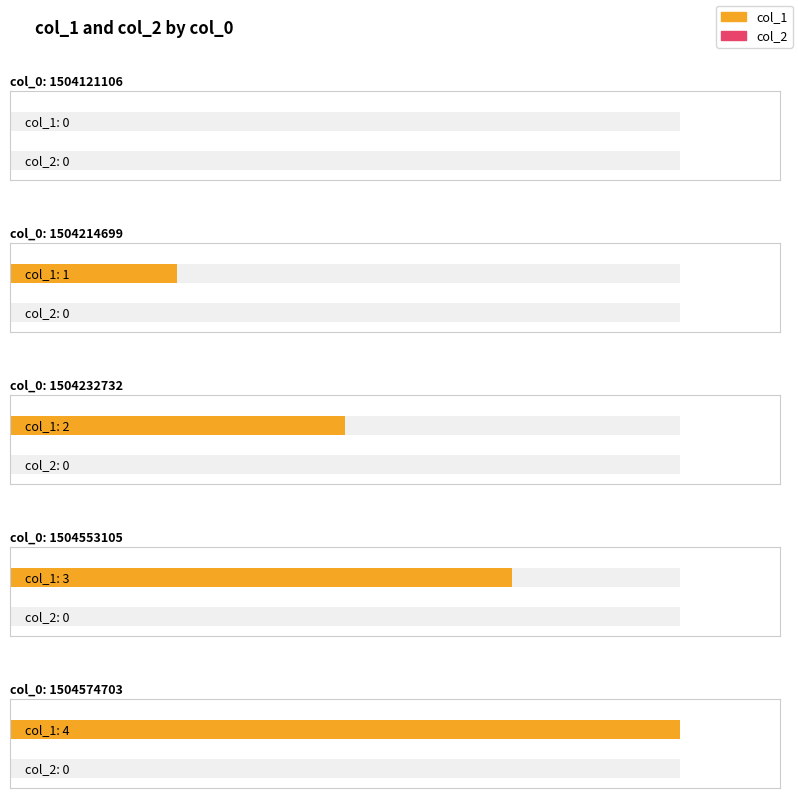

True or false: col_2 has a value of 0 at 1504574703.

True